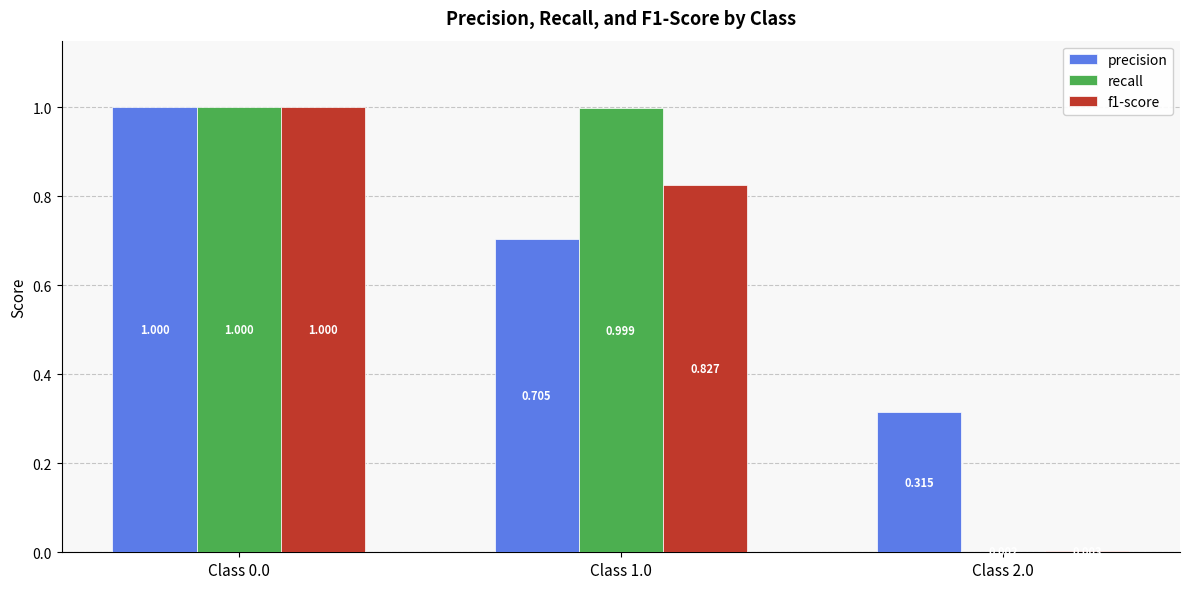

Which series has the largest total across all categories?

precision